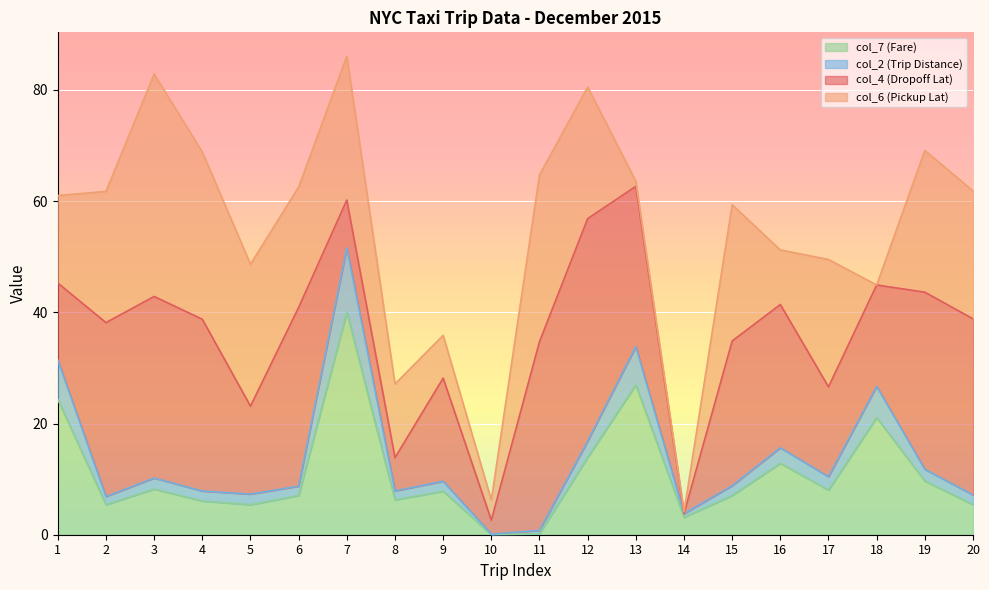

What is the value of the col_2 (Trip Distance) point at the 15th from the left?

8.8